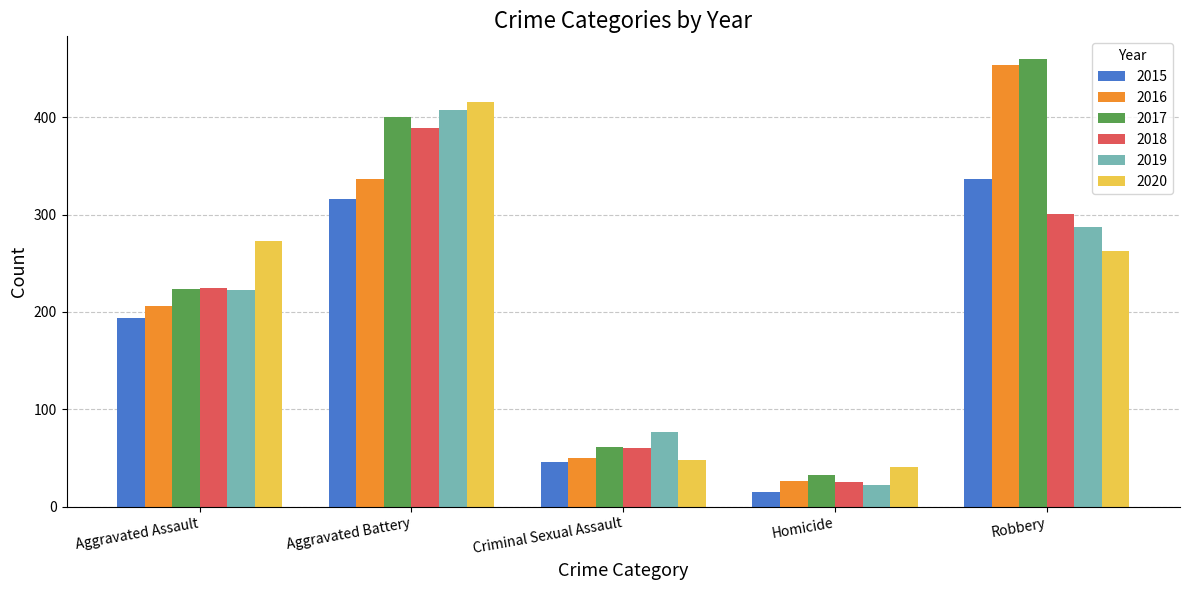

At which label is 2015 closest to 176?

Aggravated Assault